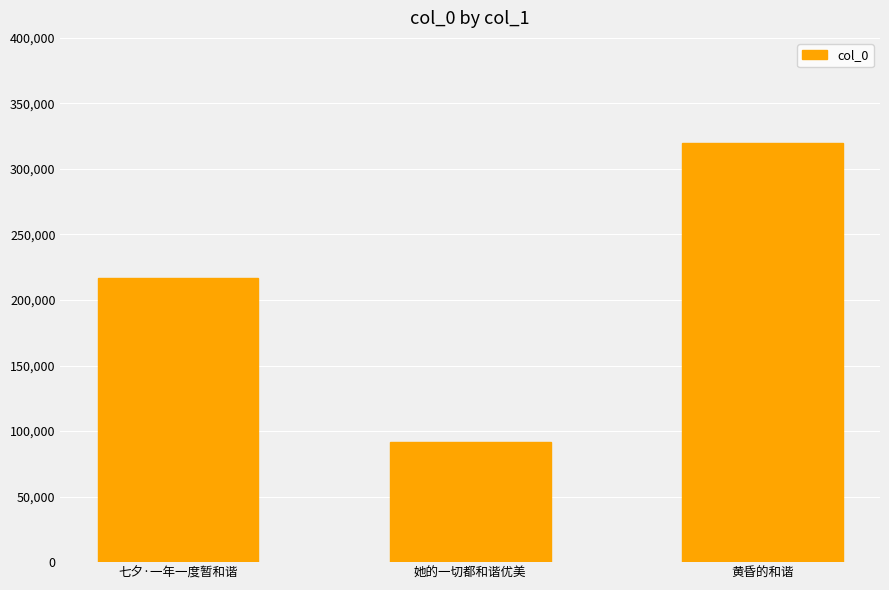

What is the label of the 1st bar from the left?

七夕·一年一度暂和谐